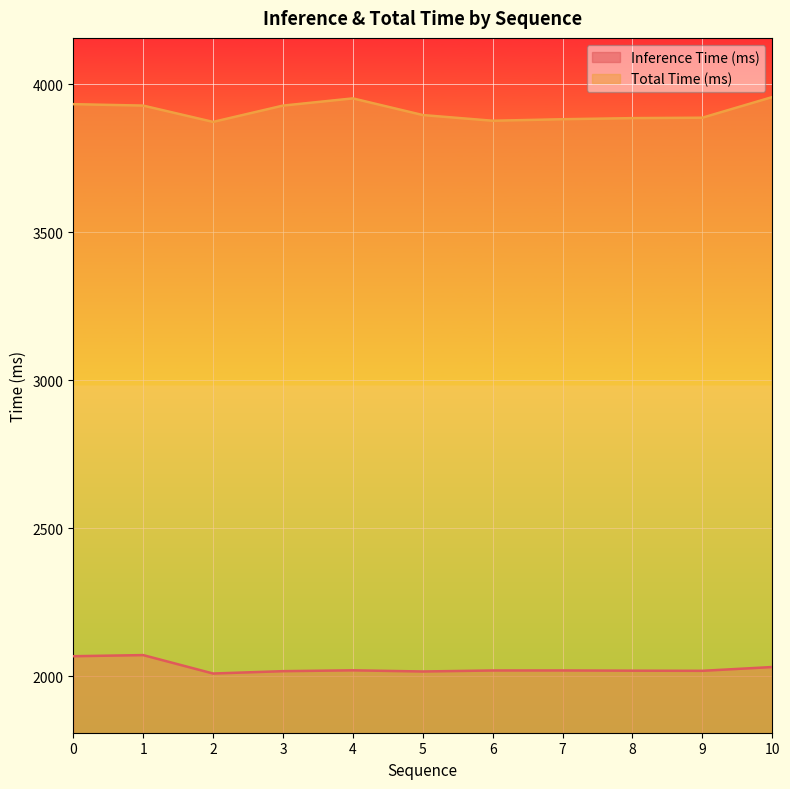

What is the difference between the second highest and minimum values in the Inference Time (ms) series?

58.5